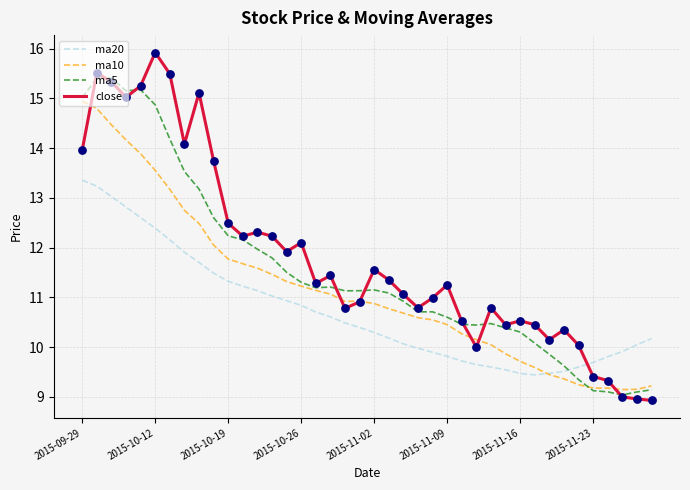

Which series has the largest total across all categories?

close